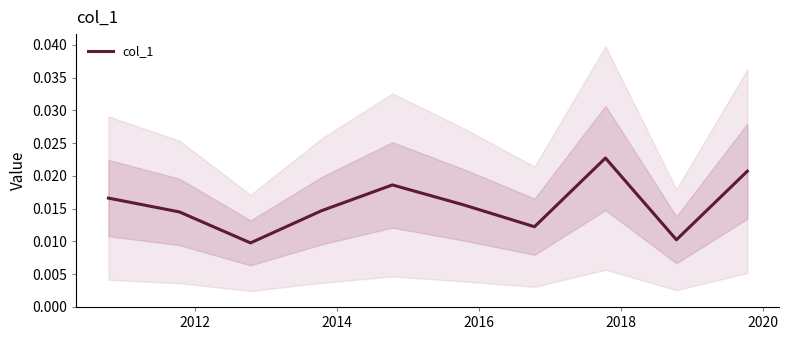

How many interior local peaks (higher than both neighbors) does the data have?

2